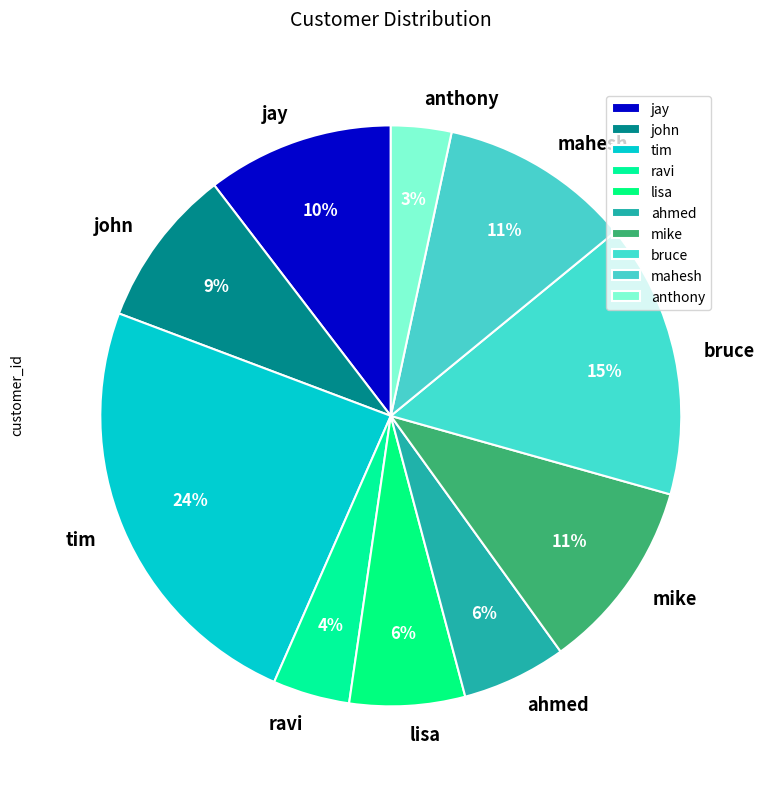

To the nearest percent, what percentage of the pie is jay?

10%